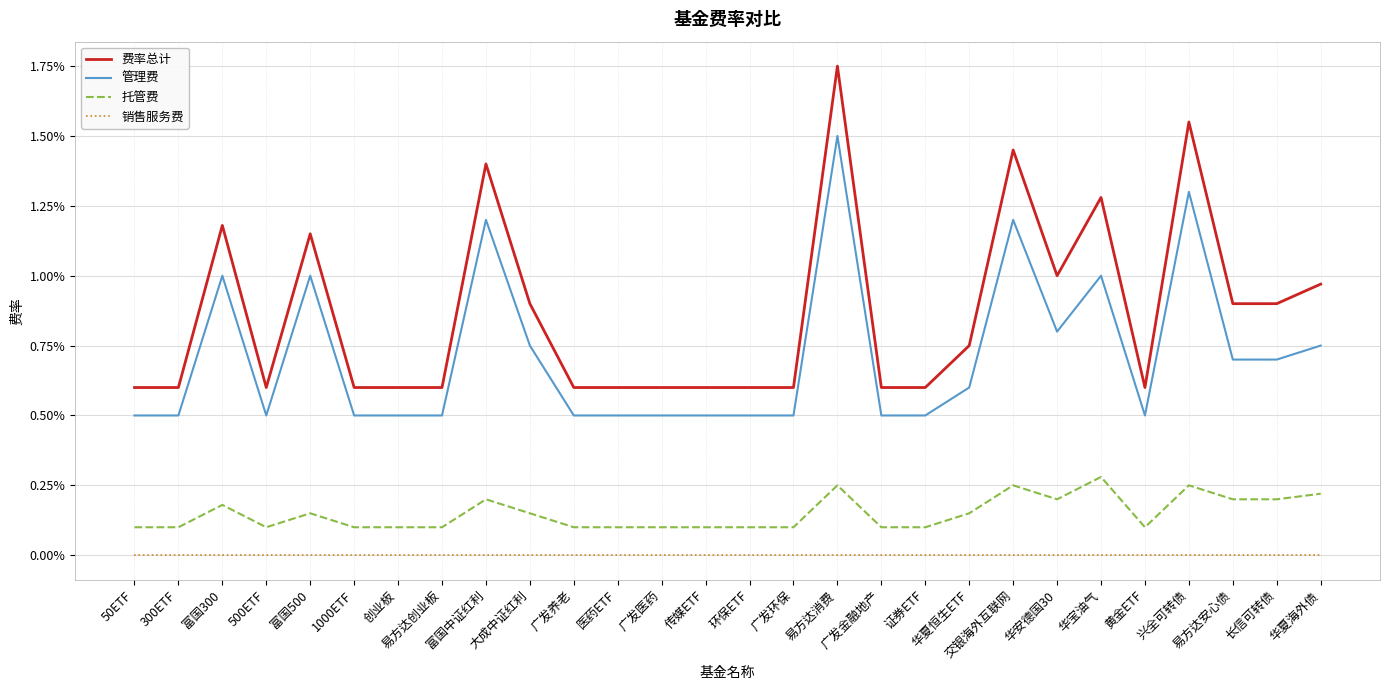

True or false: 销售服务费 and 托管费 intersect in this chart.

False